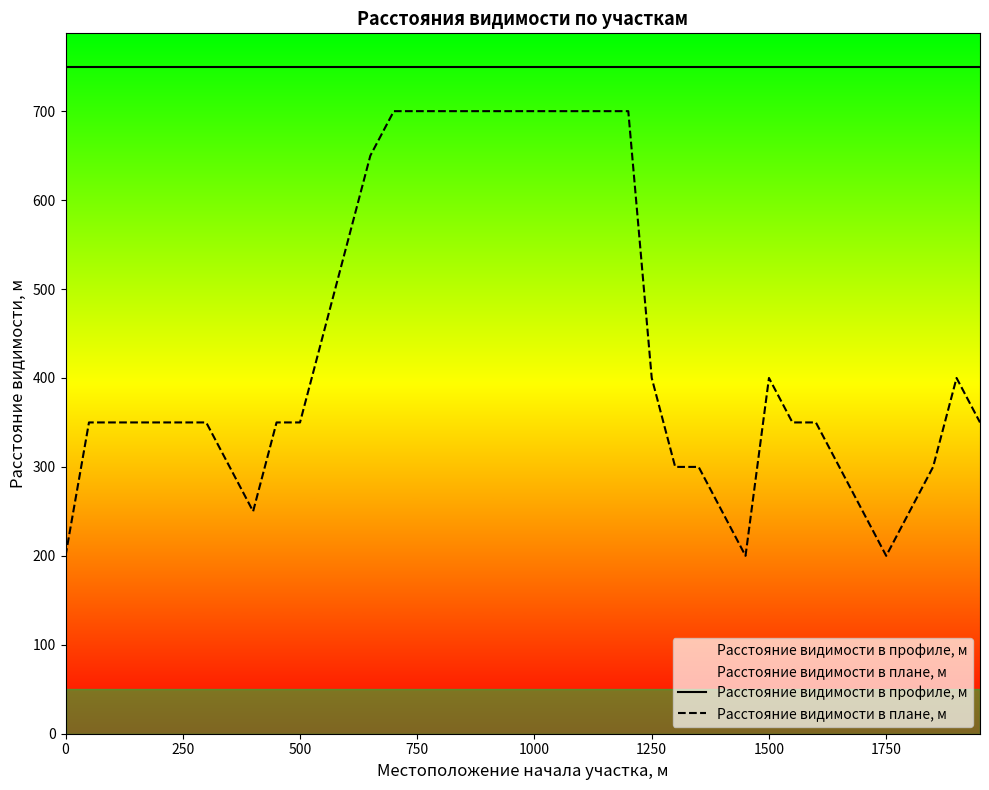

What is the total value across all series at 1750?

950